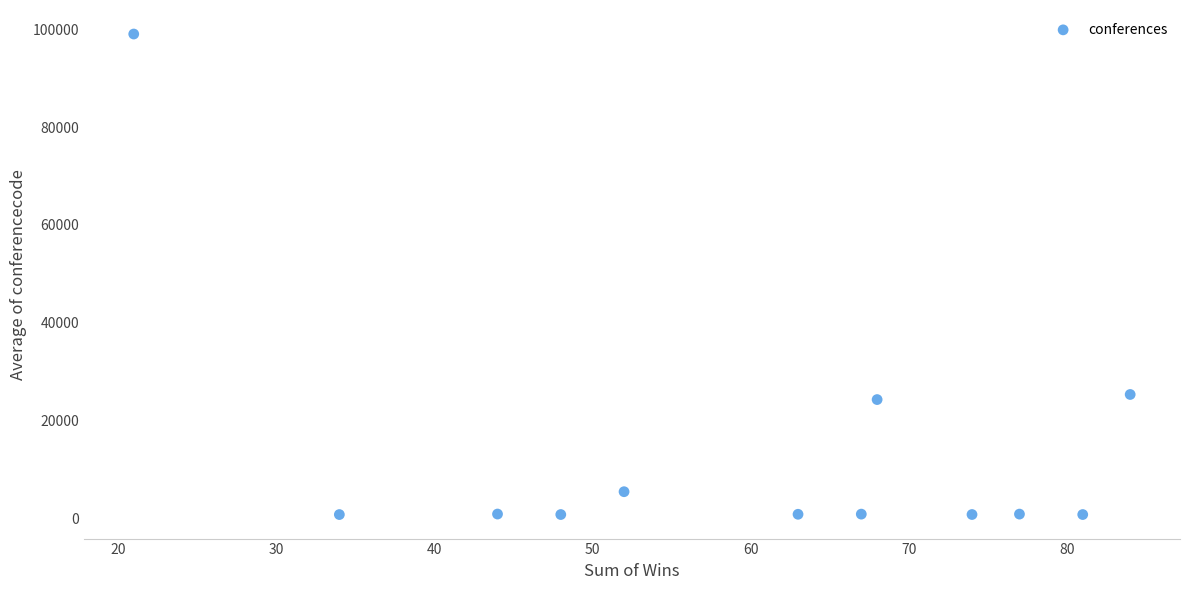

What is the range of X values (max minus min)?

63